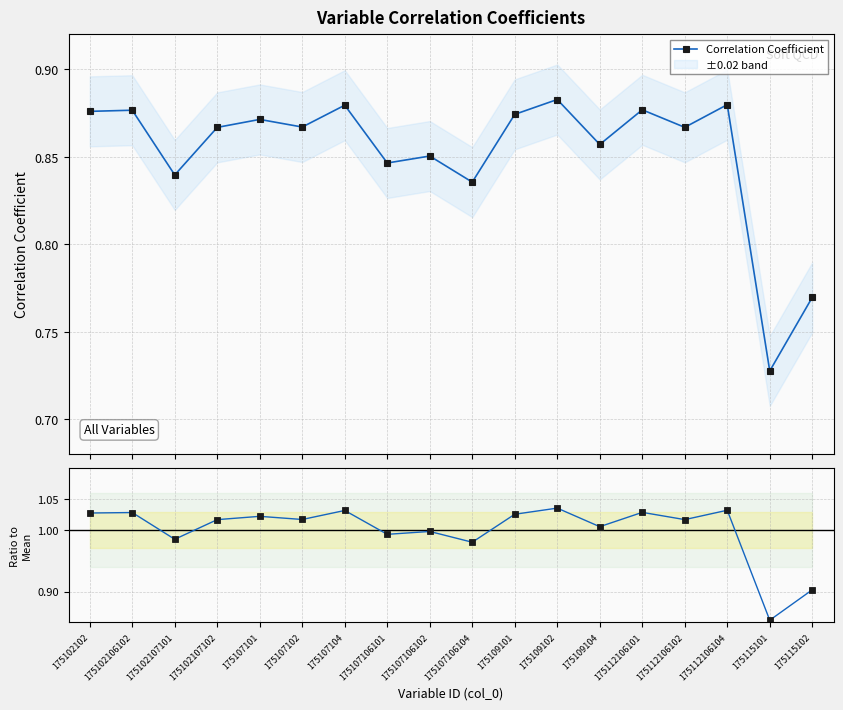

What is the greatest value displayed?

1.0